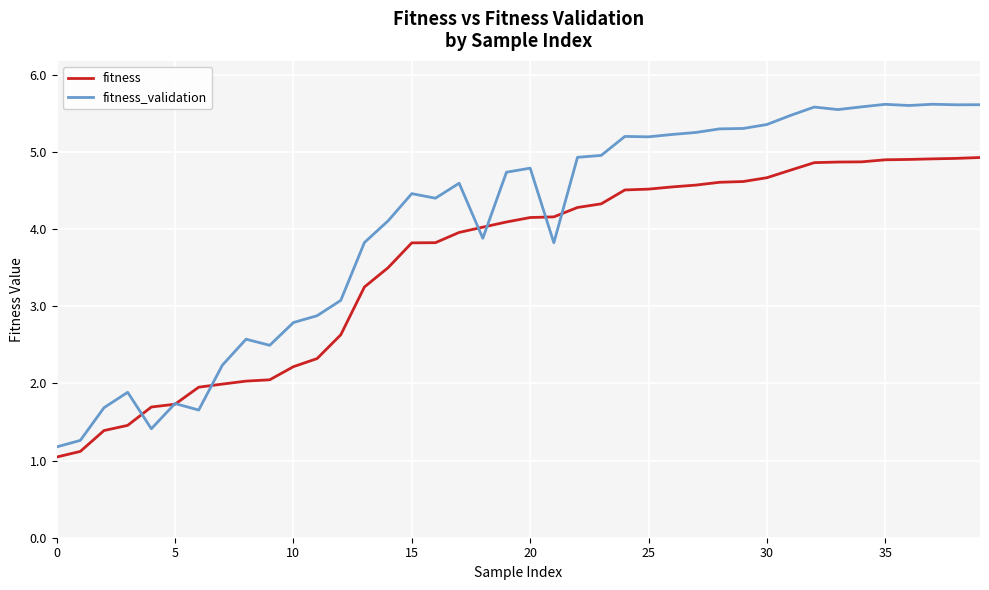

True or false: fitness and fitness_validation intersect in this chart.

True